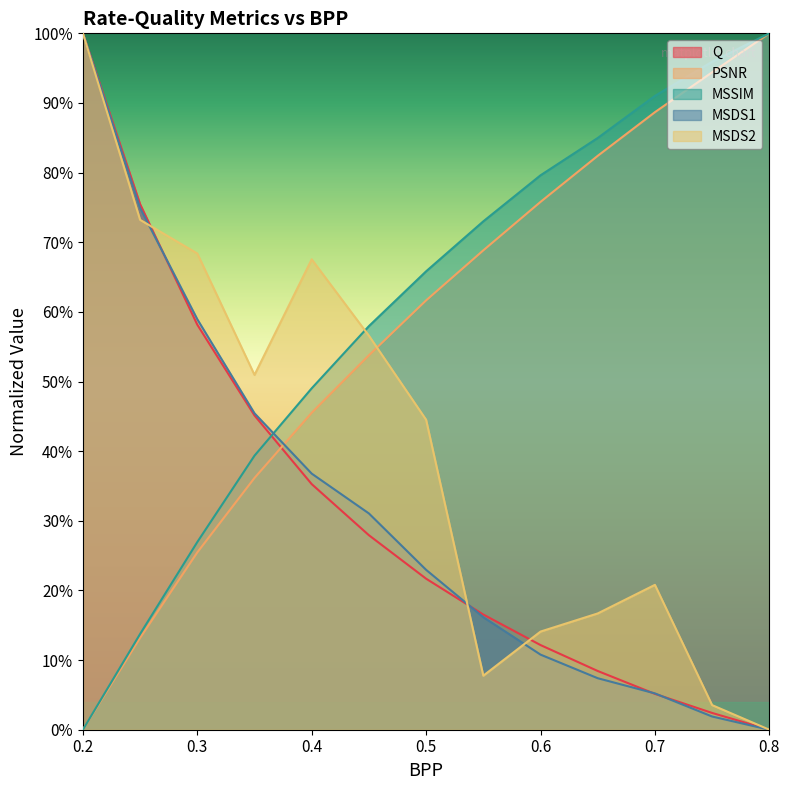

What is the greatest value displayed?

1.0